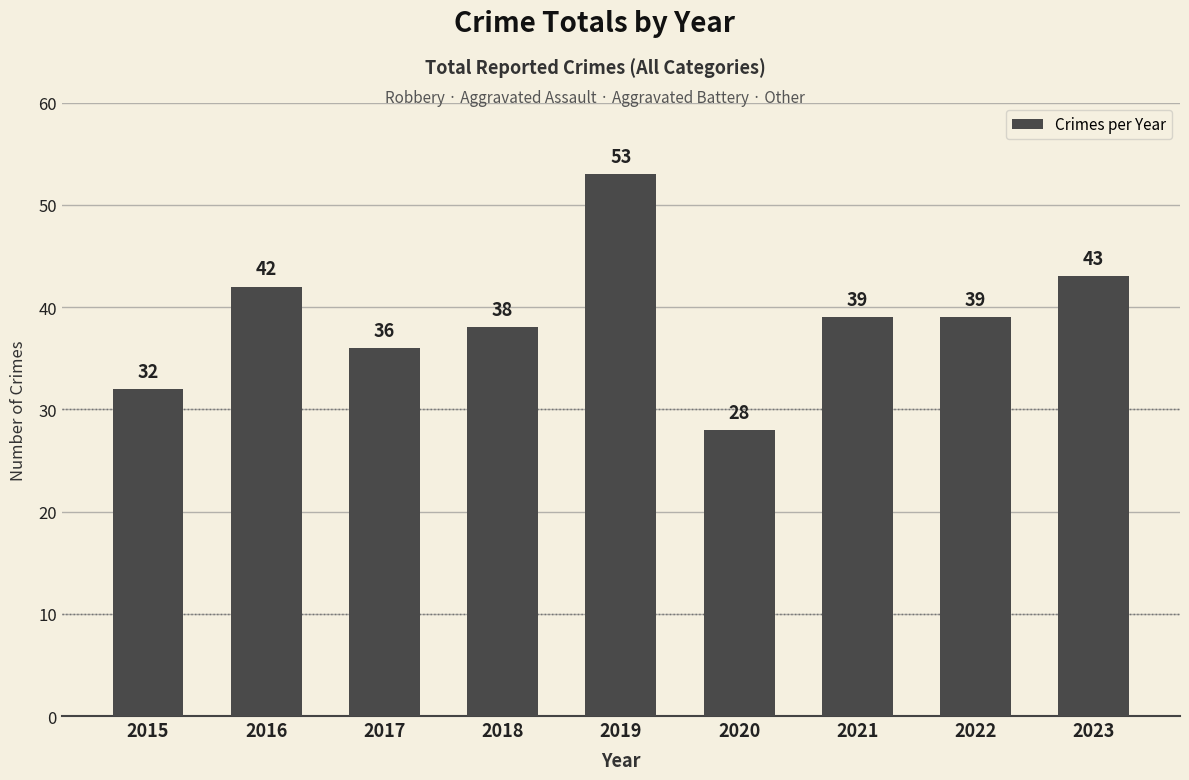

Which category has the highest value across all series?

2019